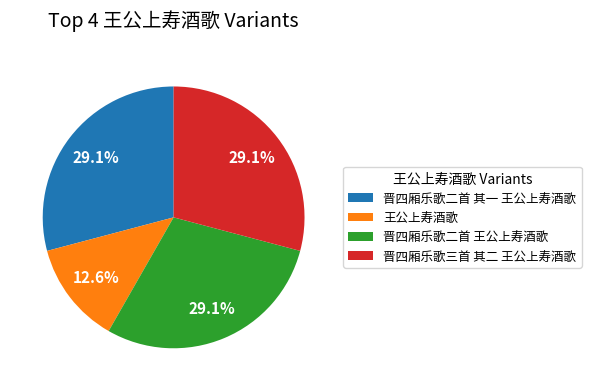

Which category has the smallest portion of the pie?

王公上寿酒歌